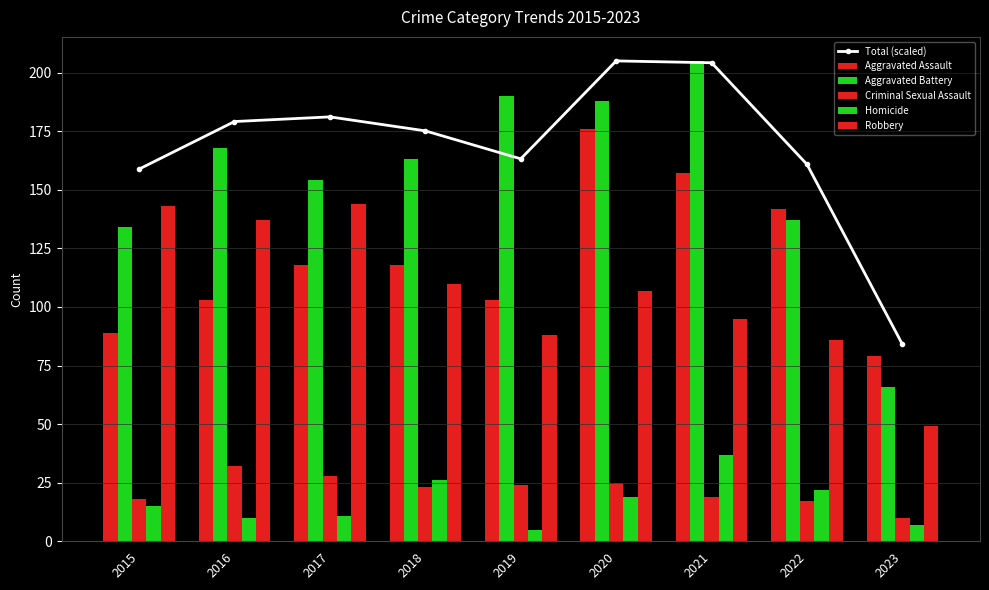

The value of Homicide at 2021 is 37.0. True or false?

True